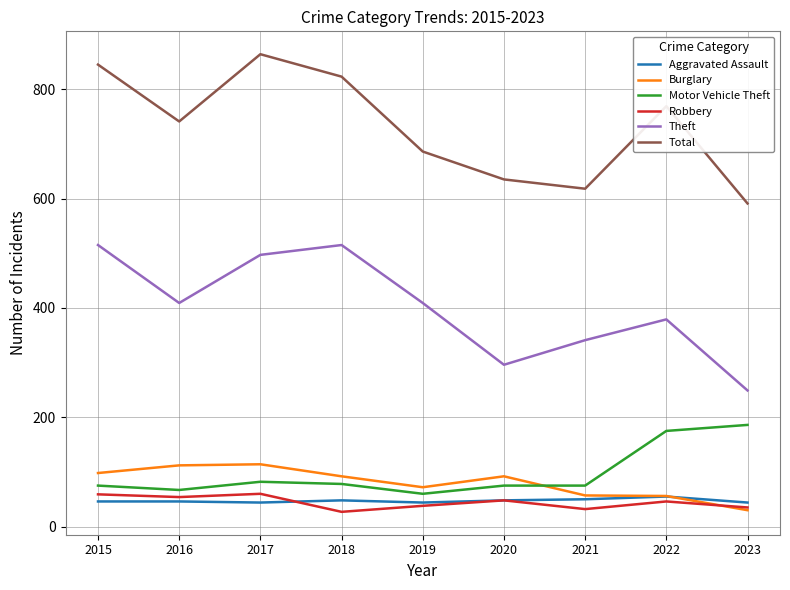

What is the maximum value for Theft?

515